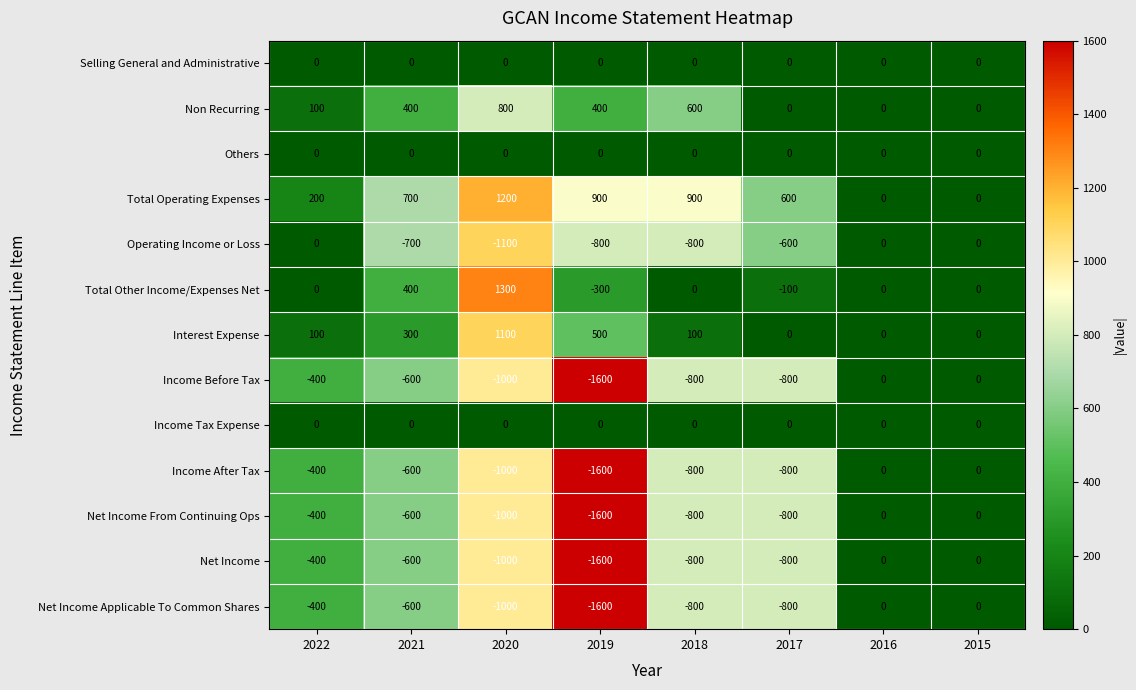

What is the minimum value for Net Income?

-1600